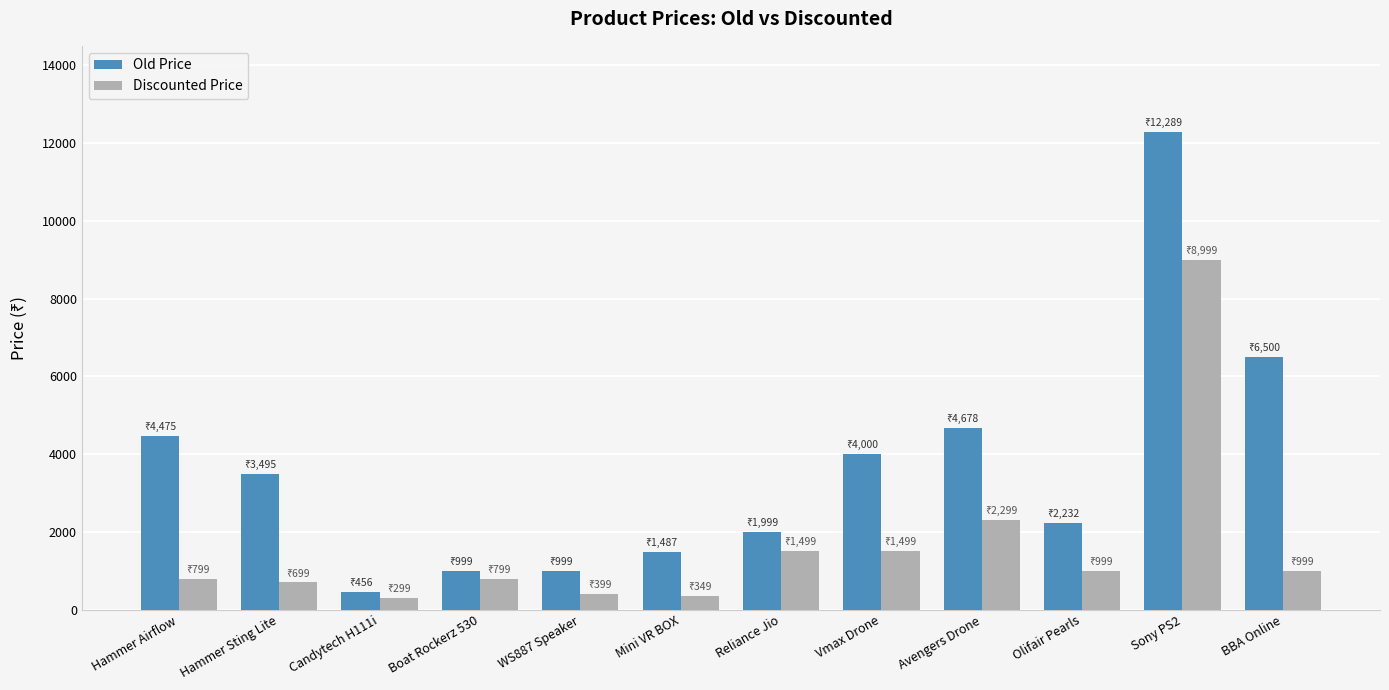

What is the difference between the Old Price values at Olifair Pearls and Avengers Drone?

2446